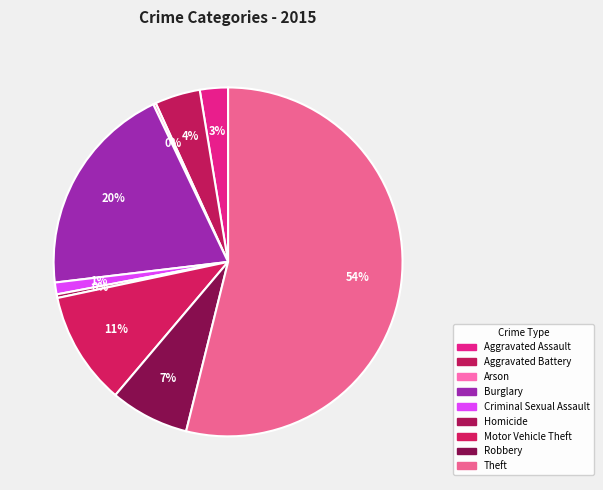

What portion of the pie excludes Aggravated Battery?

95.8%